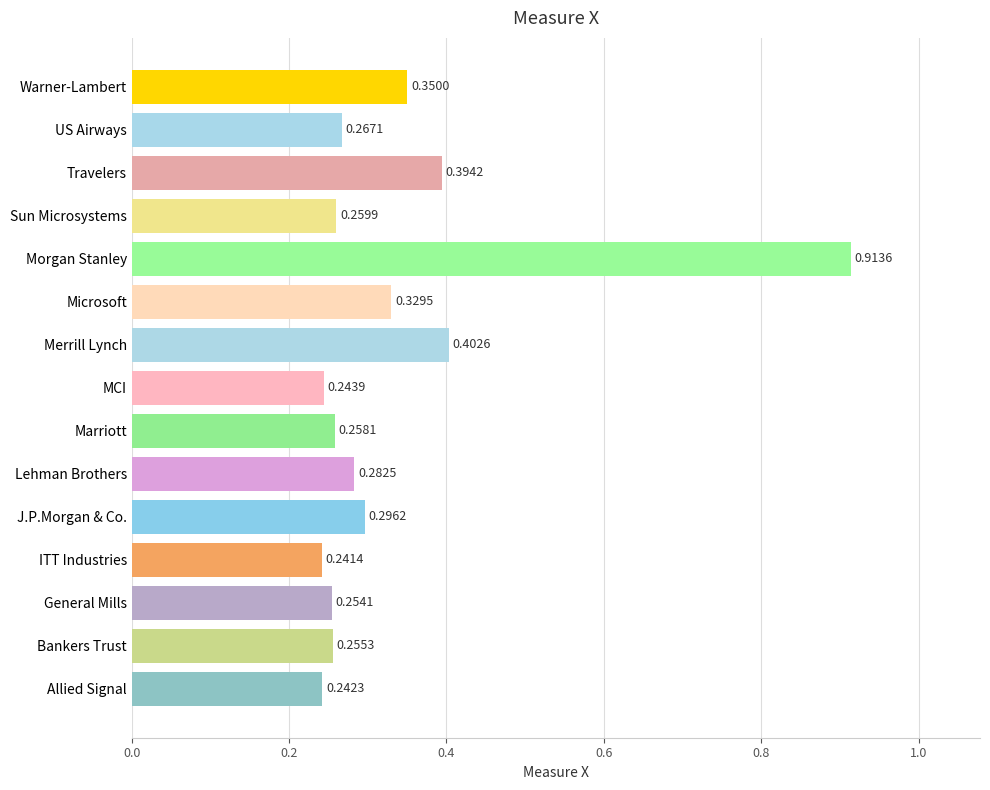

What is the sum of the values at Bankers Trust and Morgan Stanley?

1.2